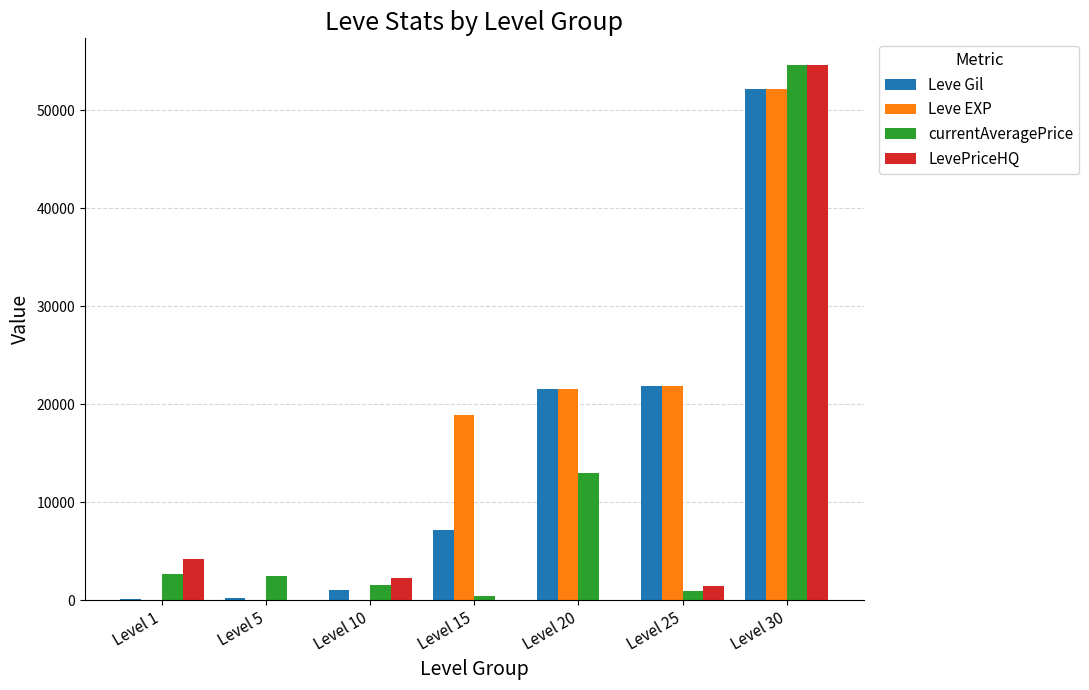

What is the sum of all LevePriceHQ values?

62552